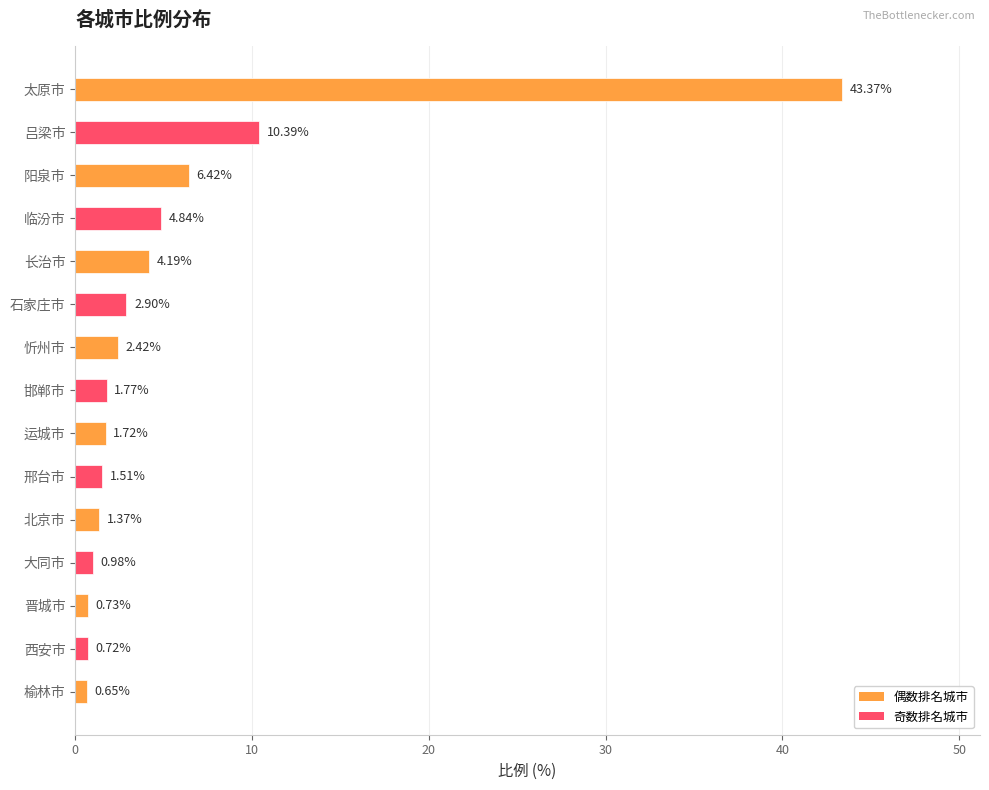

Are the bars grouped side by side (vs. stacked)?

No